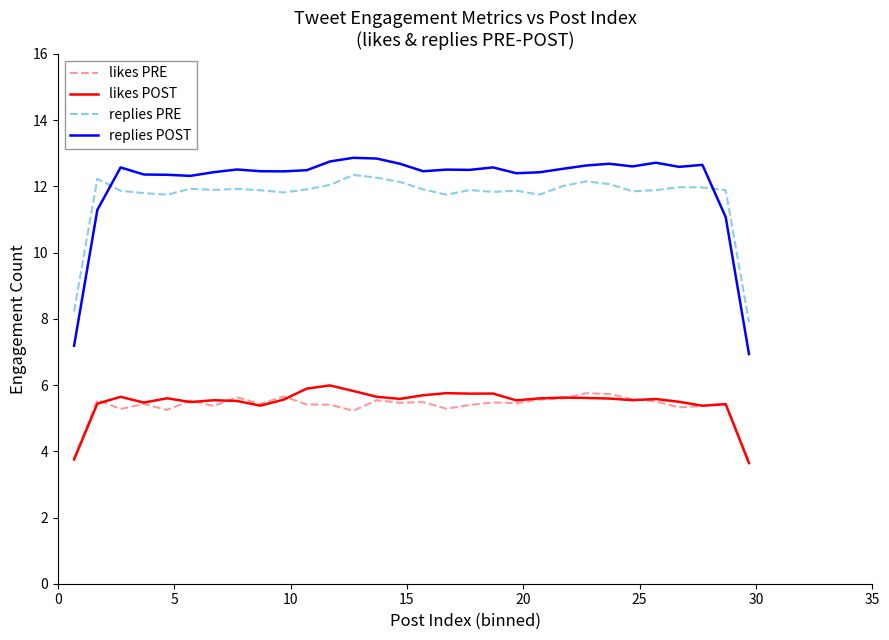

How many series are shown in this chart?

4